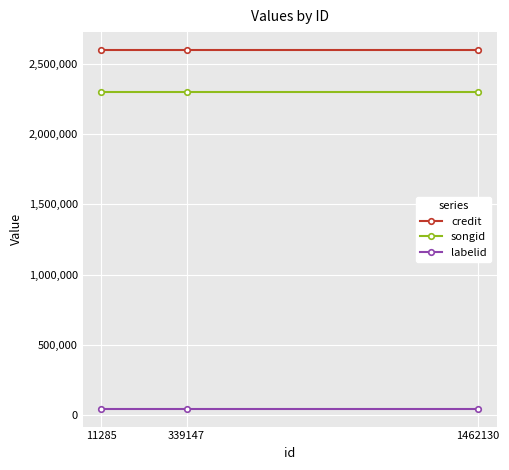

Reading left to right, what are all the values shown in this chart?

credit: 2596010	2596010	2596010
songid: 2297937	2297937	2297937
labelid: 47017	47017	47017